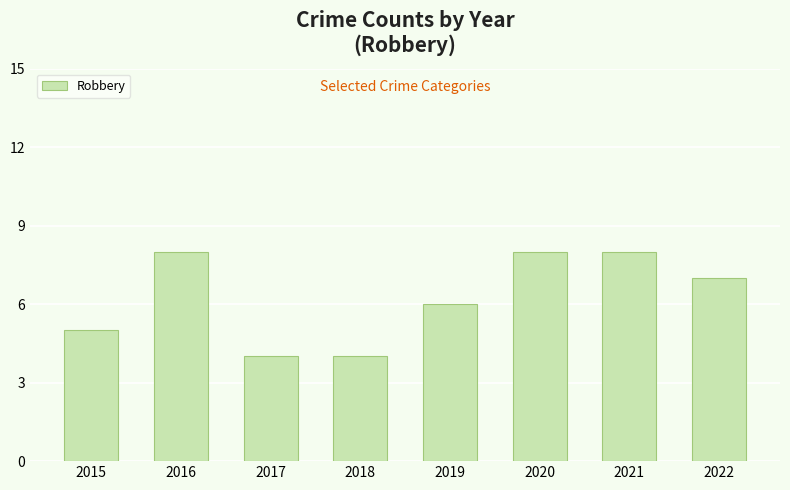

Where is the data nearest to the value 6?

2019